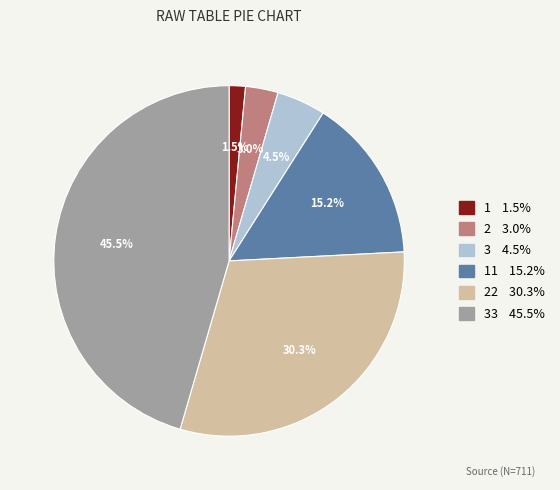

Is there a majority slice in this chart?

No